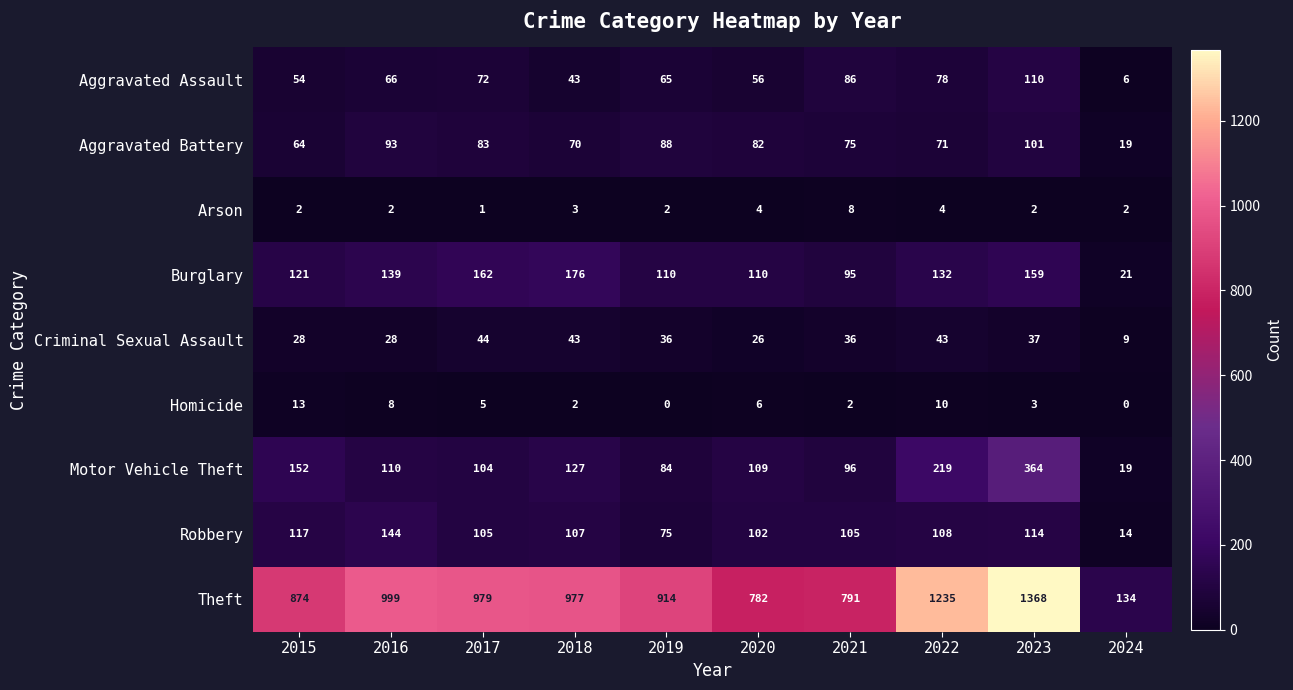

The value of Motor Vehicle Theft at 2023 is 615. True or false?

False